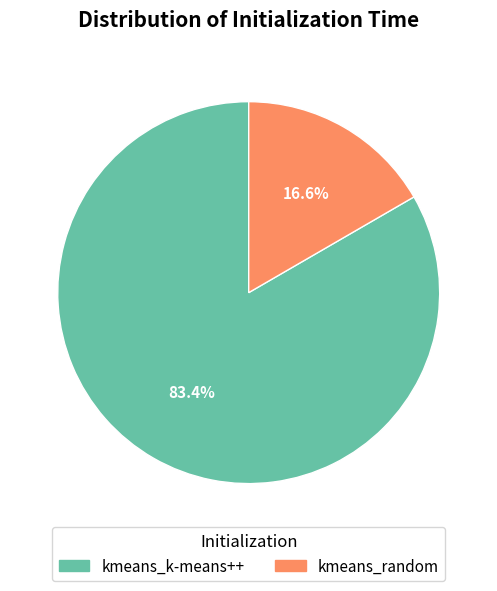

Between kmeans_k-means++ and kmeans_random, which is larger?

kmeans_k-means++